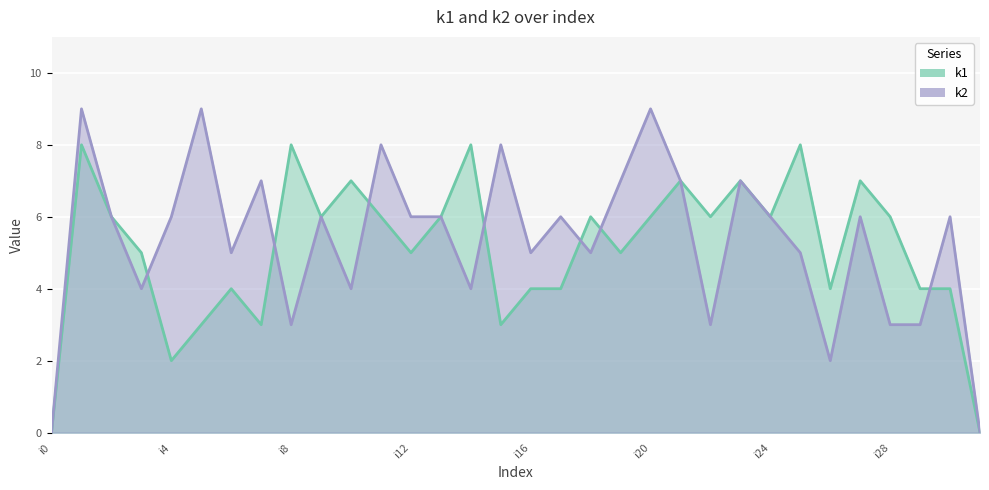

Is it true that k2 equals 8 at i15?

True